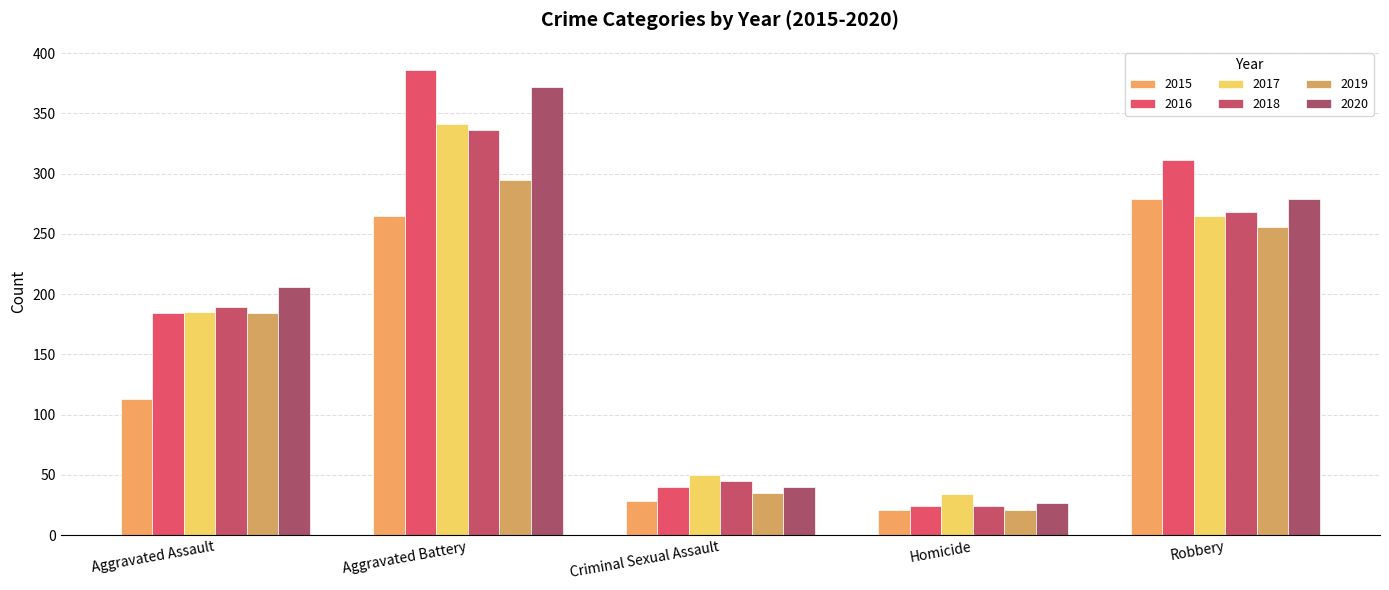

Which series has the largest total across all categories?

2016